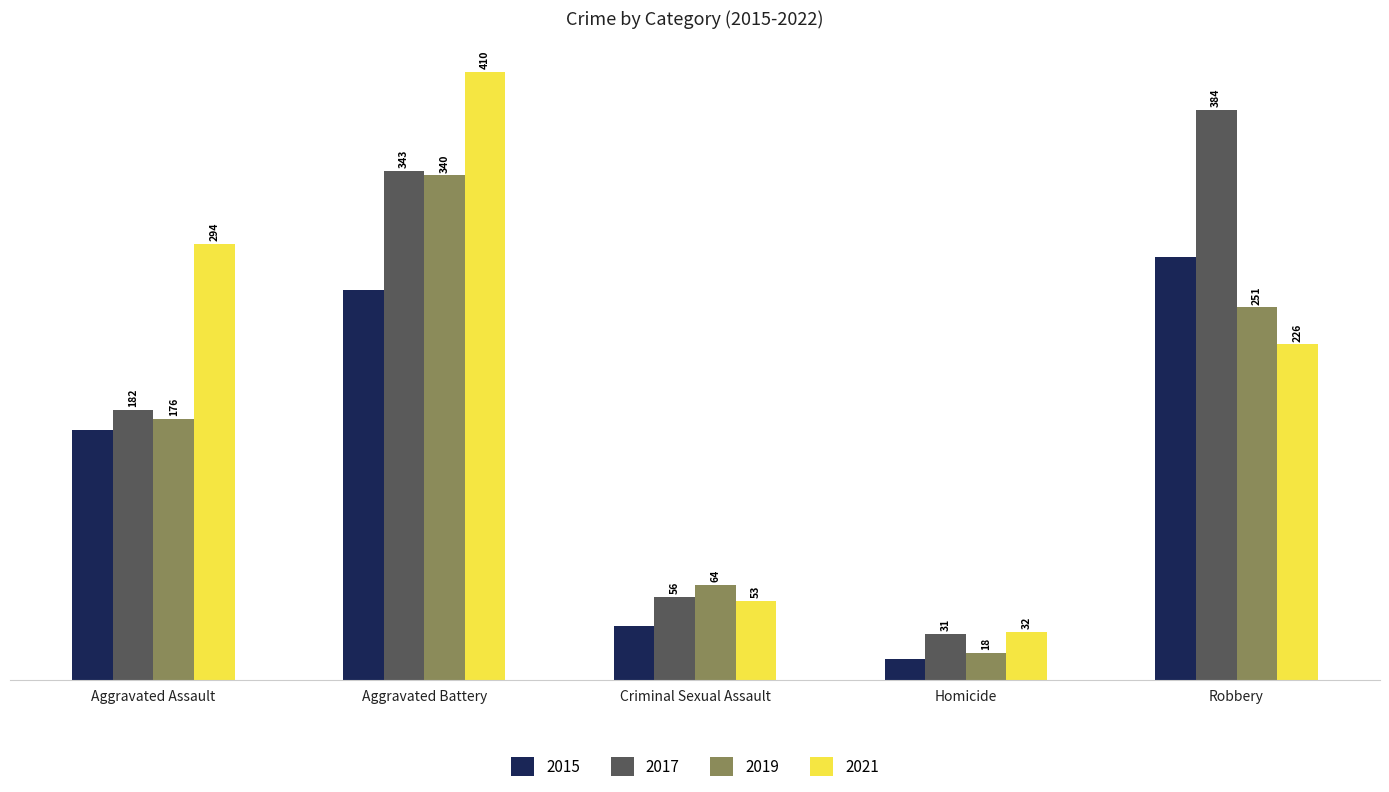

Reading right to left, what are all the values shown in this chart?

2015: Robbery=285	Homicide=14	Criminal Sexual Assault=36	Aggravated Battery=263	Aggravated Assault=168
2017: Robbery=384	Homicide=31	Criminal Sexual Assault=56	Aggravated Battery=343	Aggravated Assault=182
2019: Robbery=251	Homicide=18	Criminal Sexual Assault=64	Aggravated Battery=340	Aggravated Assault=176
2021: Robbery=226	Homicide=32	Criminal Sexual Assault=53	Aggravated Battery=410	Aggravated Assault=294